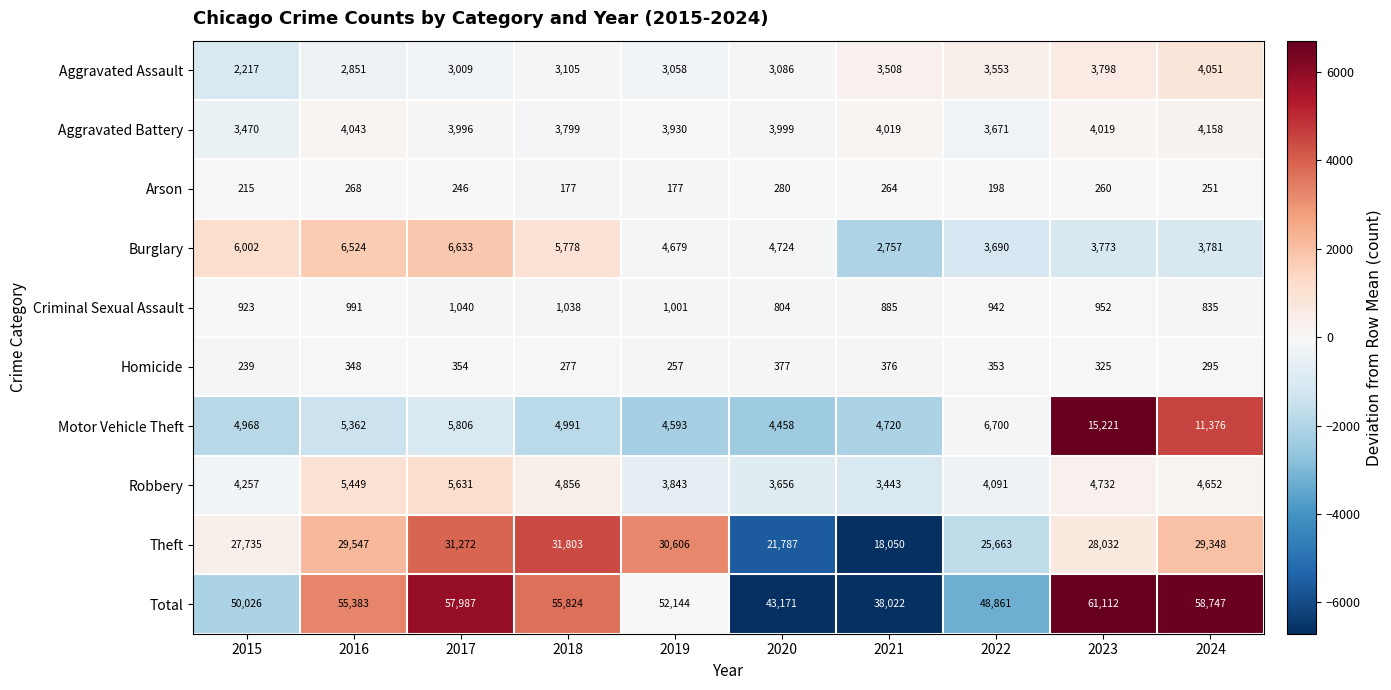

What is the spread (max minus min) of values at 2018?

55647